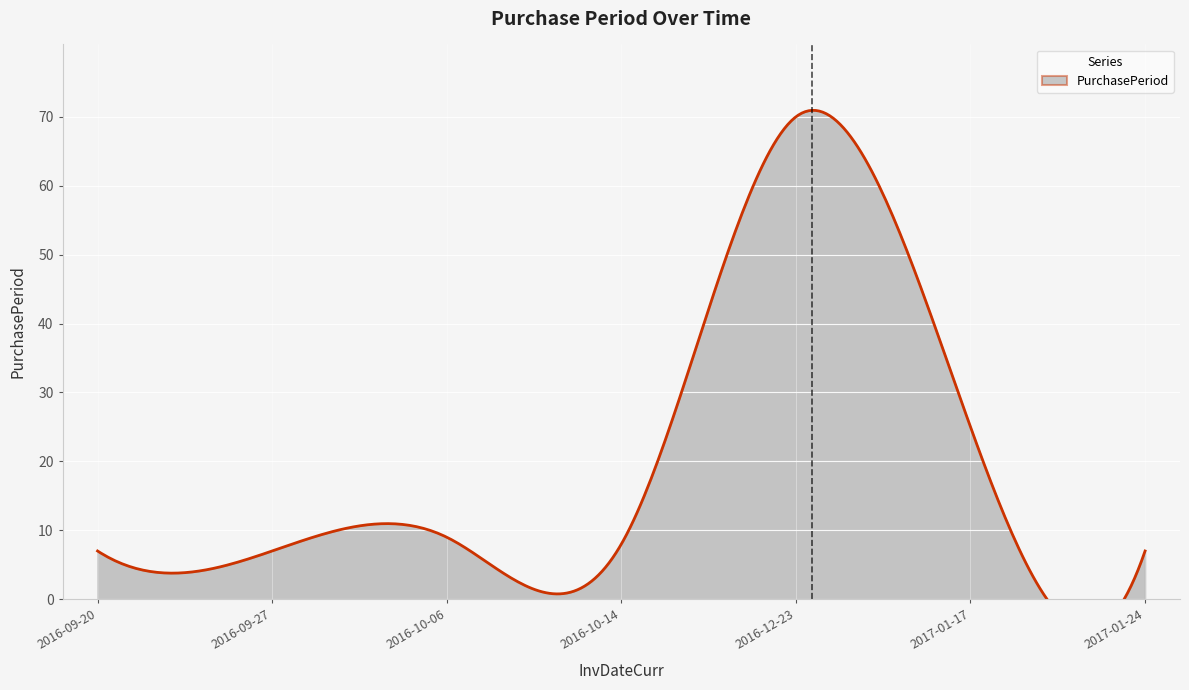

Reading right to left, list all the values displayed in this chart.

2017-01-24=7	2017-01-17=25	2016-12-23=70	2016-10-14=8	2016-10-06=9	2016-09-27=7	2016-09-20=7